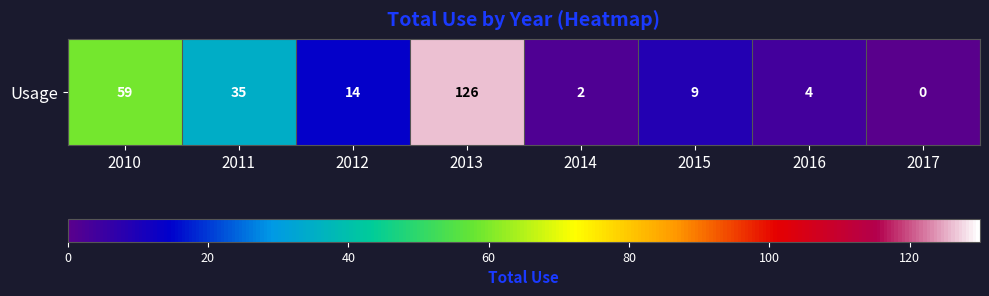

What is the sum of the values at 2011 and 2015?

44